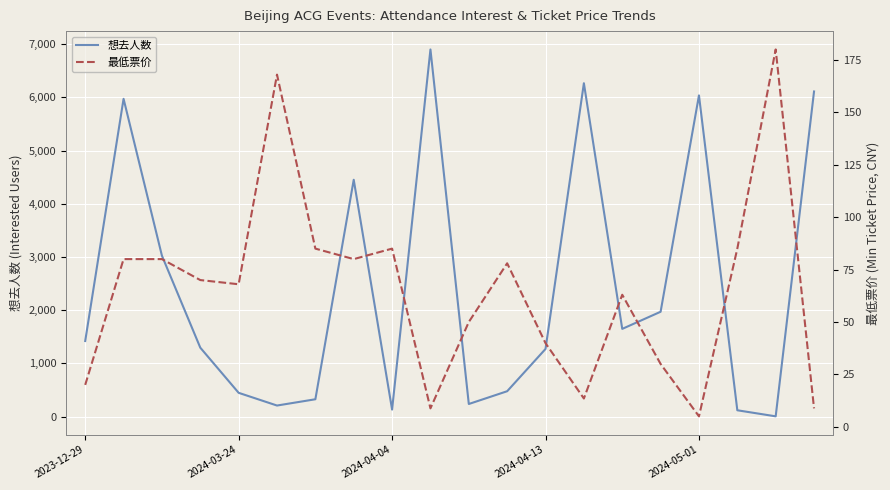

How many values in the 最低票价 series are below 70?

10